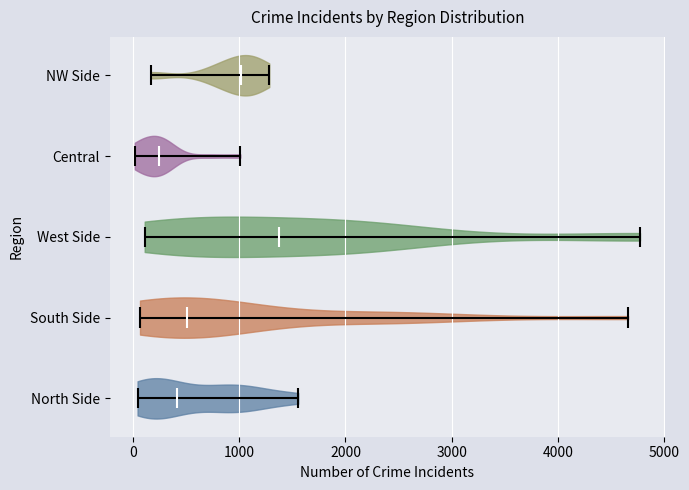

Reading bottom to top, read every violin against the x-axis: where its median line is, and the lowest and highest points it reaches. The values are not printed on the chart, so give them approximately, as read against the axis.

North Side: median line 400, lowest point 0, highest point 1600
South Side: median line 500, lowest point 100, highest point 4700
West Side: median line 1400, lowest point 100, highest point 4800
Central: median line 200, lowest point 0, highest point 1000
NW Side: median line 1000, lowest point 200, highest point 1300